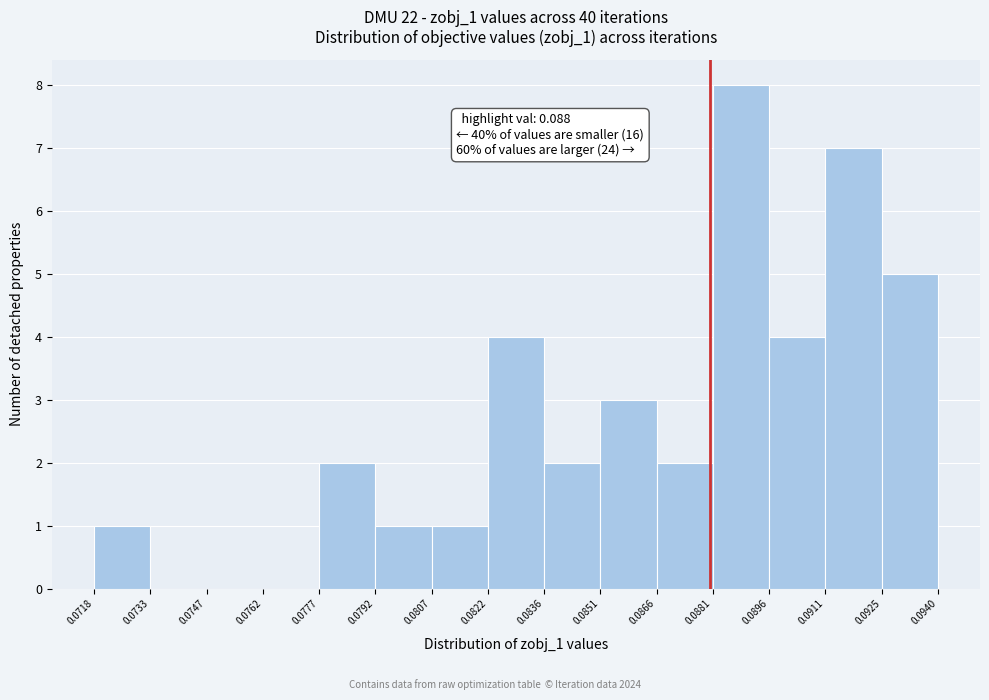

Which range on the x-axis has the tallest bar?

0.0881 to 0.0896